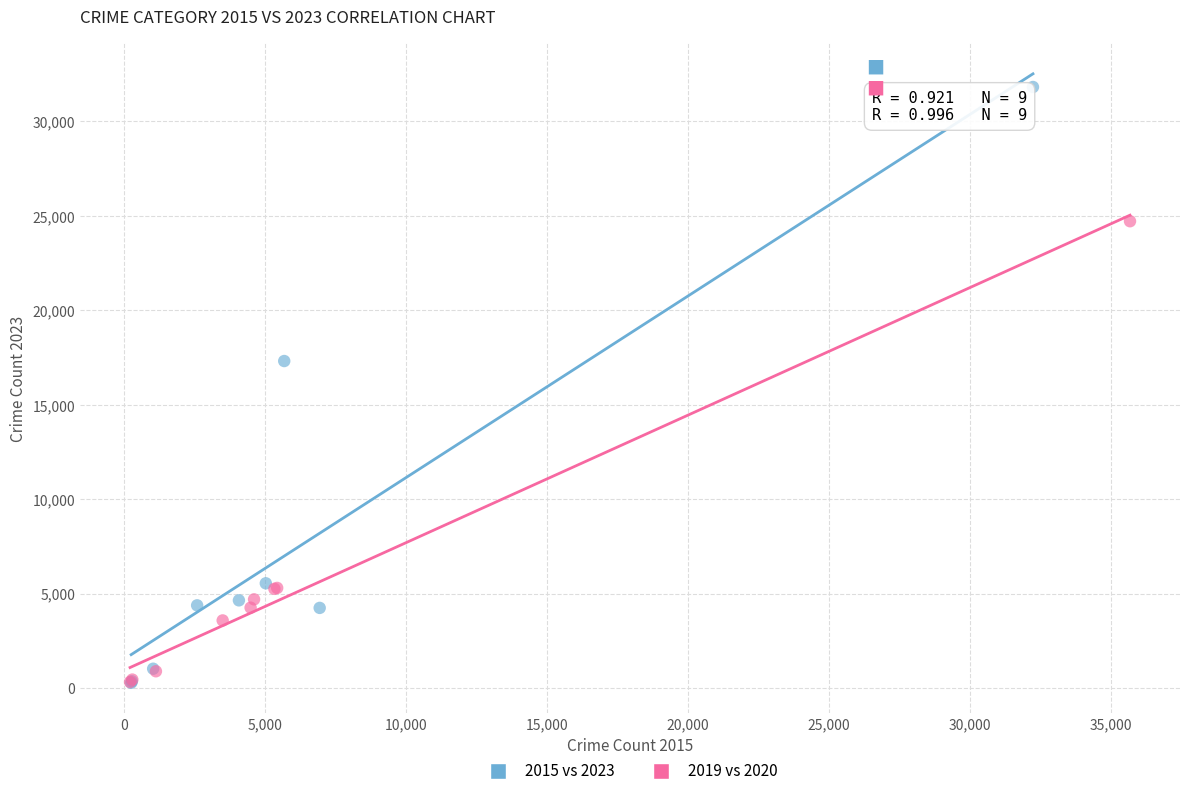

Which series has the largest Y range (max minus min)?

2015 vs 2023